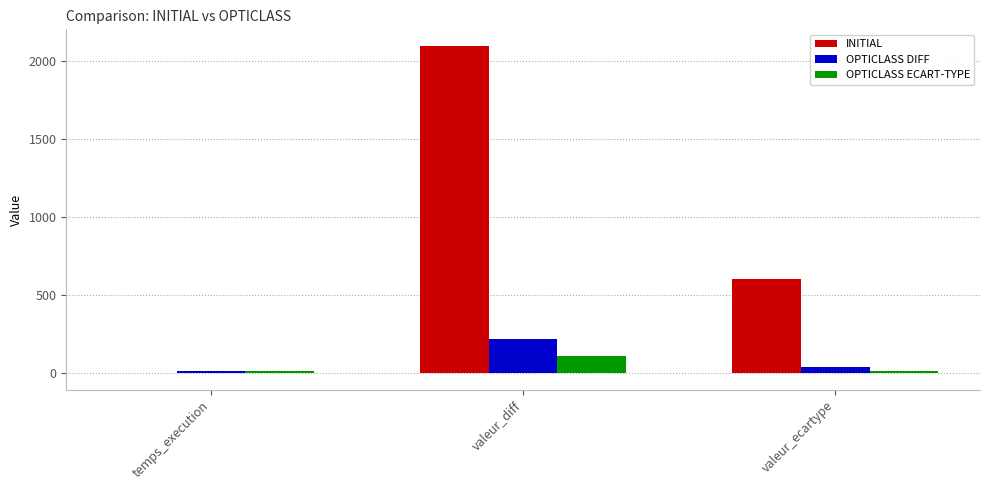

How many data points in OPTICLASS ECART-TYPE are above 16?

2